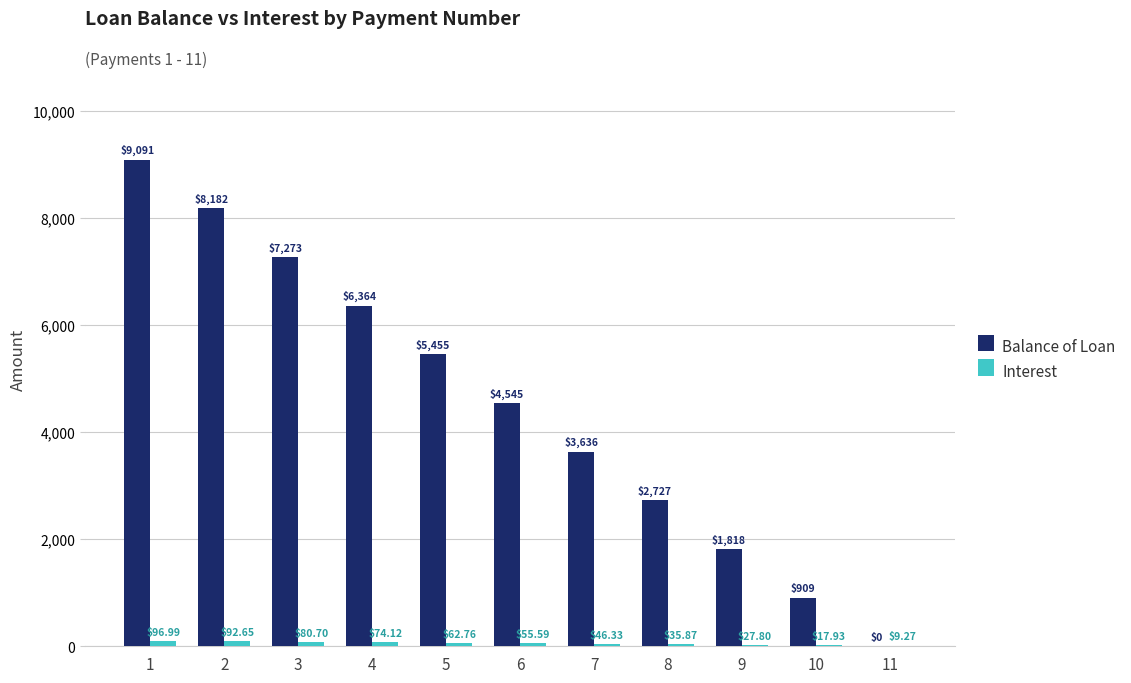

How many groups of bars are there?

11